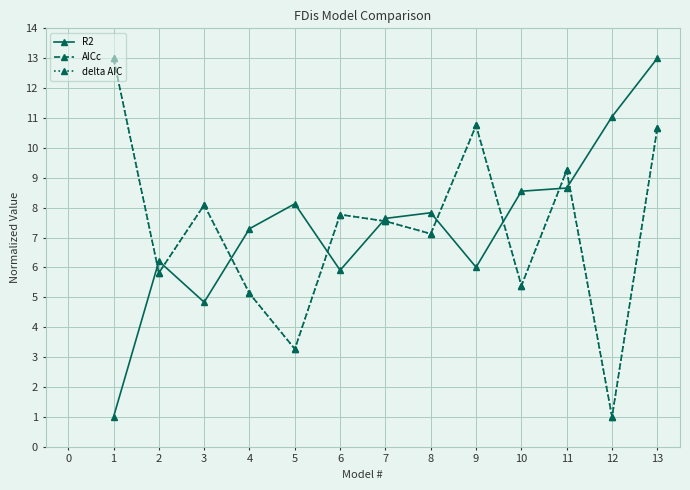

What is the total value across all series at 10?

19.3